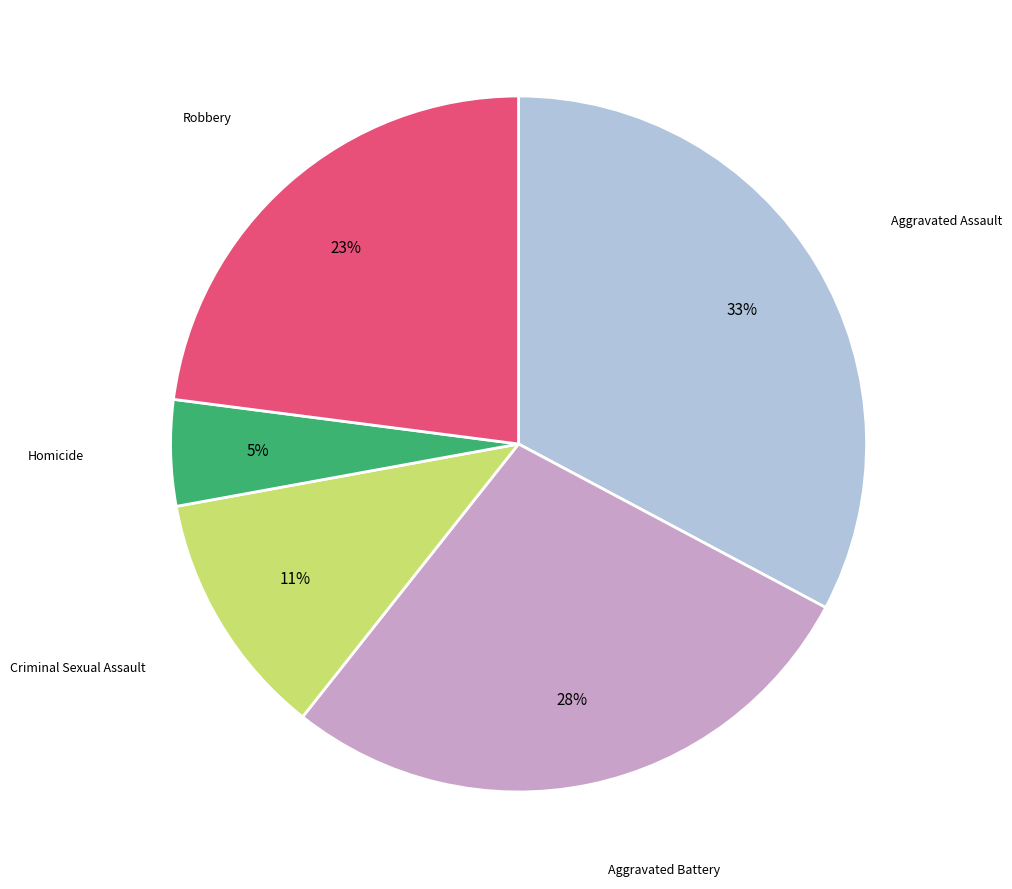

Is there any slice that represents more than half of the pie?

No